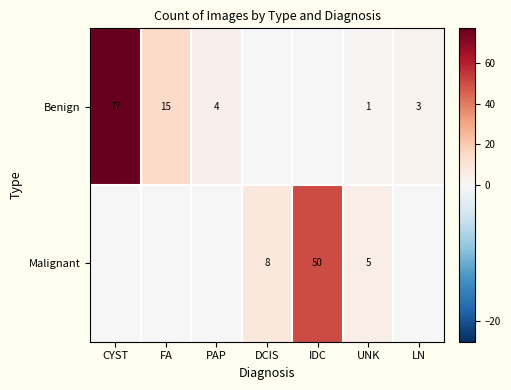

What is the sum of the Benign values at UNK and FA?

16